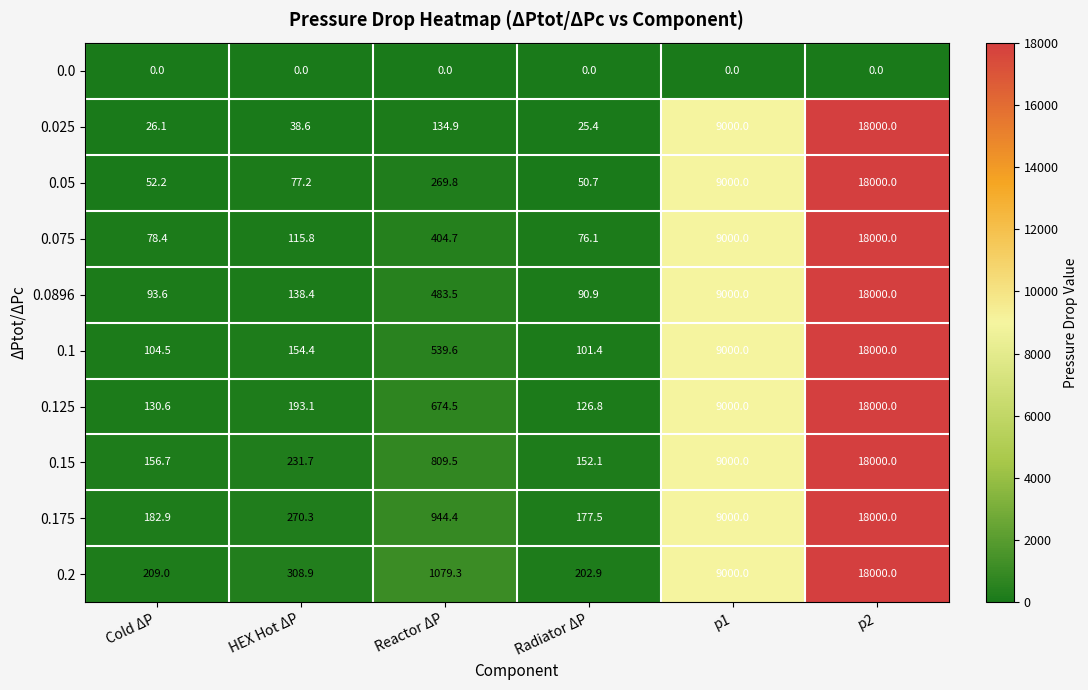

True or false: 0.075 has a value of 123.3 at Radiator ΔP.

False